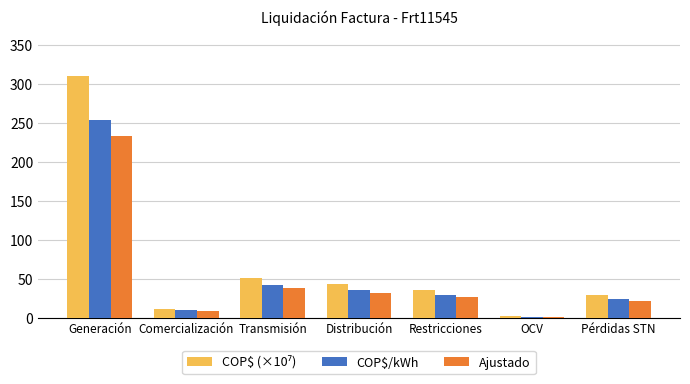

What is the sum of all Ajustado values?

361.3